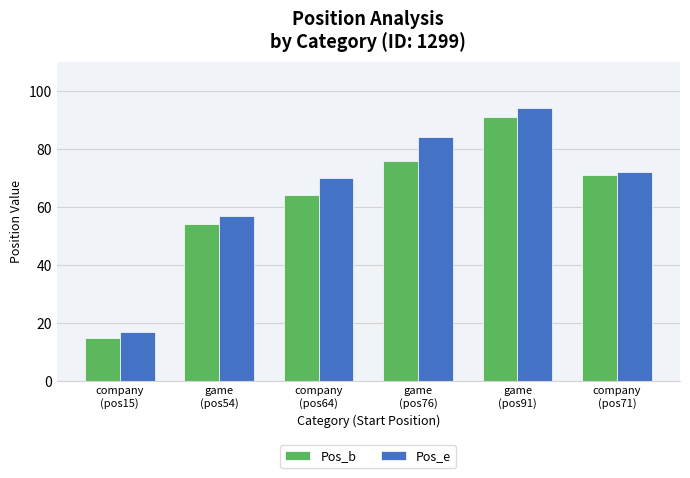

At how many categories does at least one series exceed 61?

4